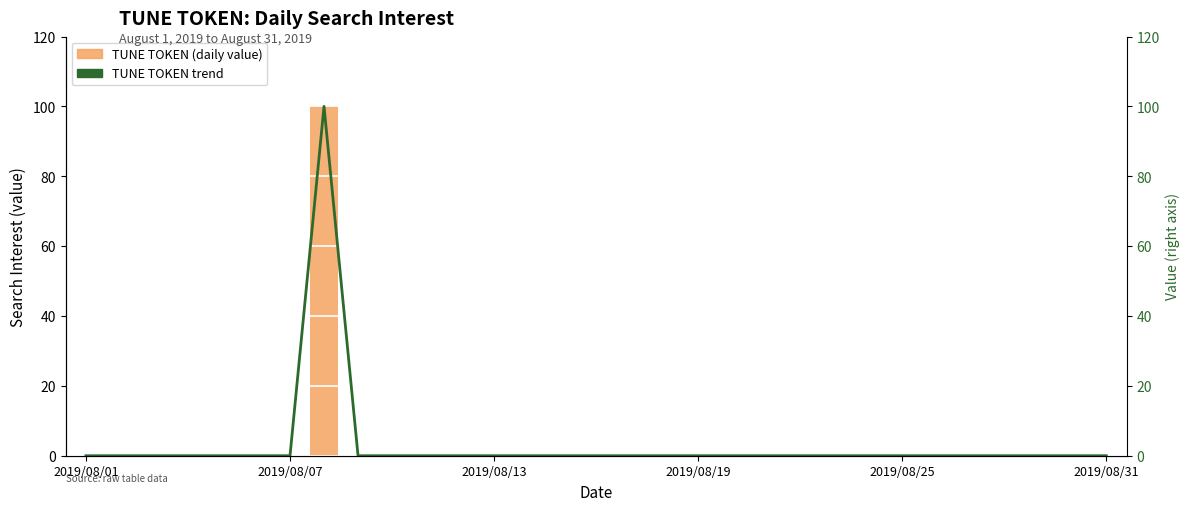

The TUNE TOKEN (daily value) series shows 66 at 8. True or false?

False